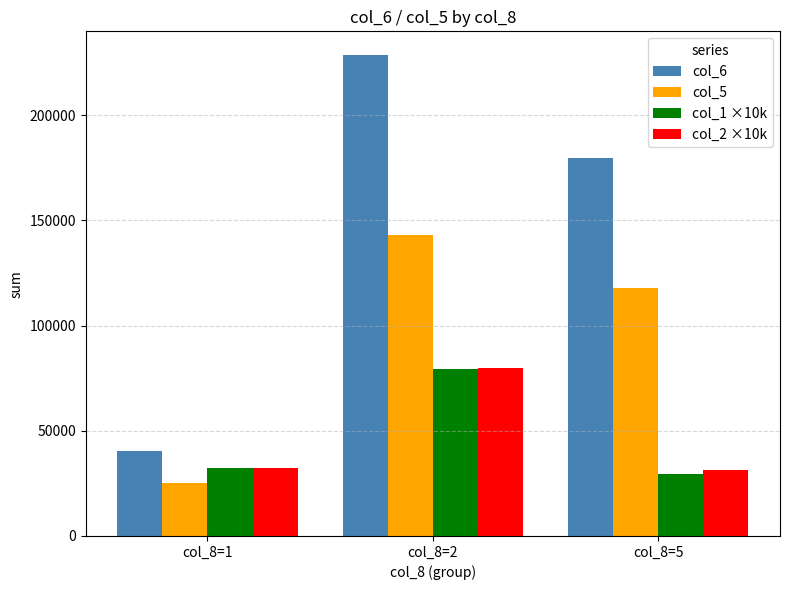

What is the average value of the col_1 ×10k series?

47100